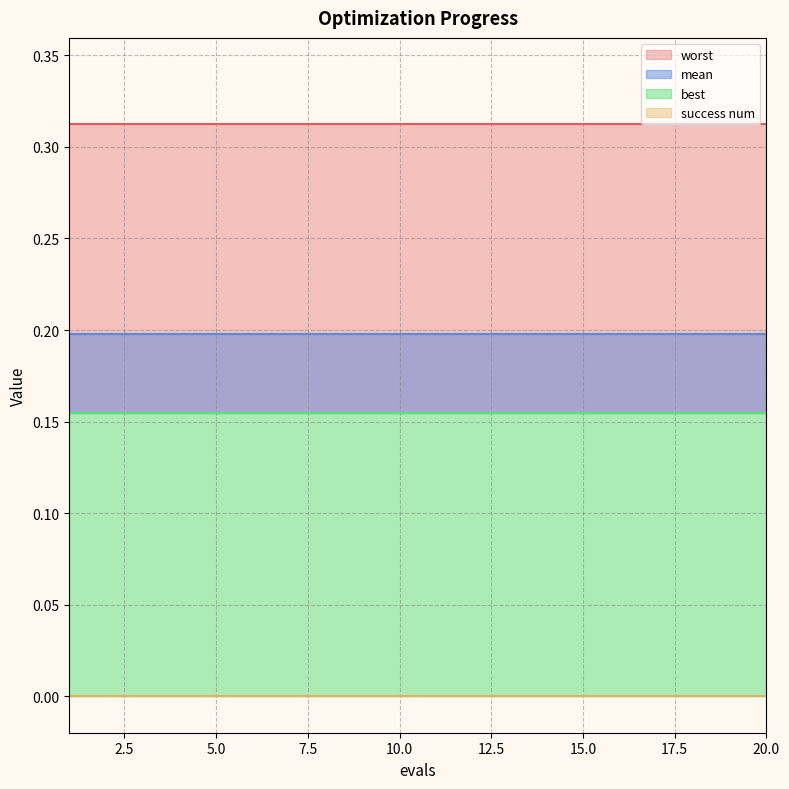

What is the sum of the worst values at 11 and 10?

0.6